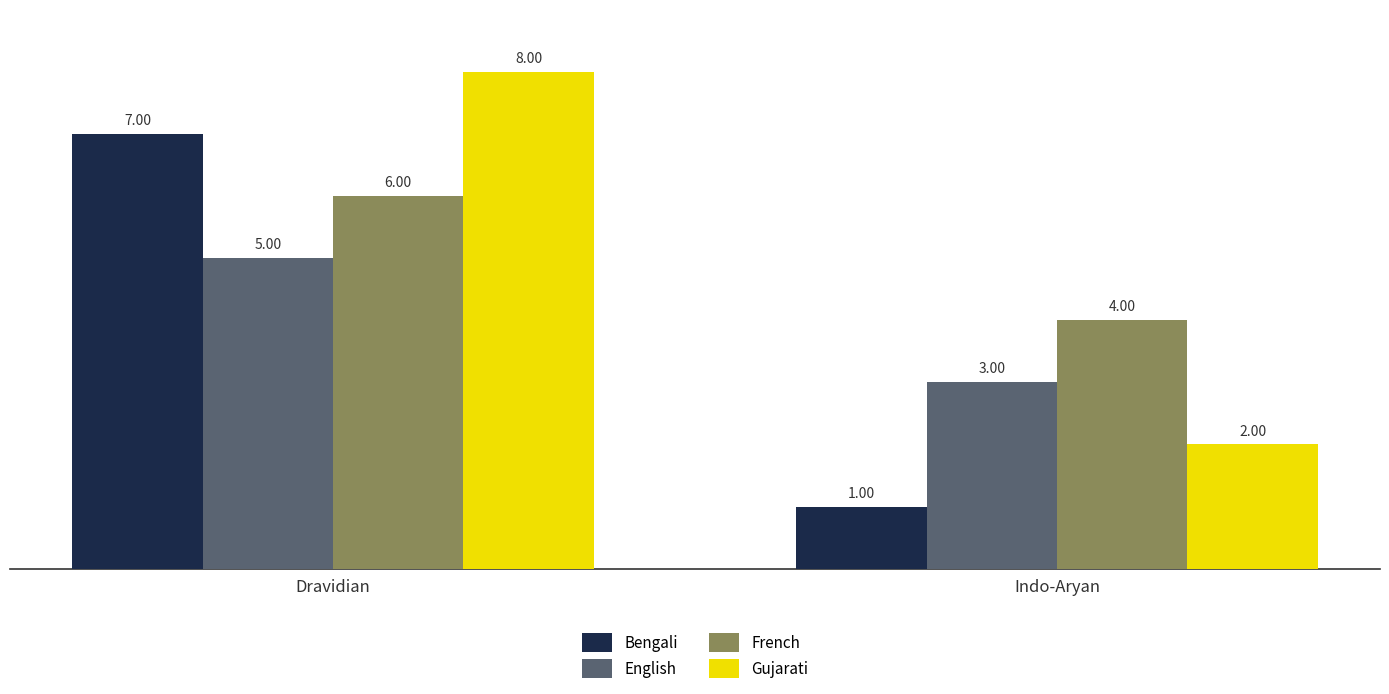

Reading left to right, extract all data points from this chart.

Bengali: 7	1
English: 5	3
French: 6	4
Gujarati: 8	2